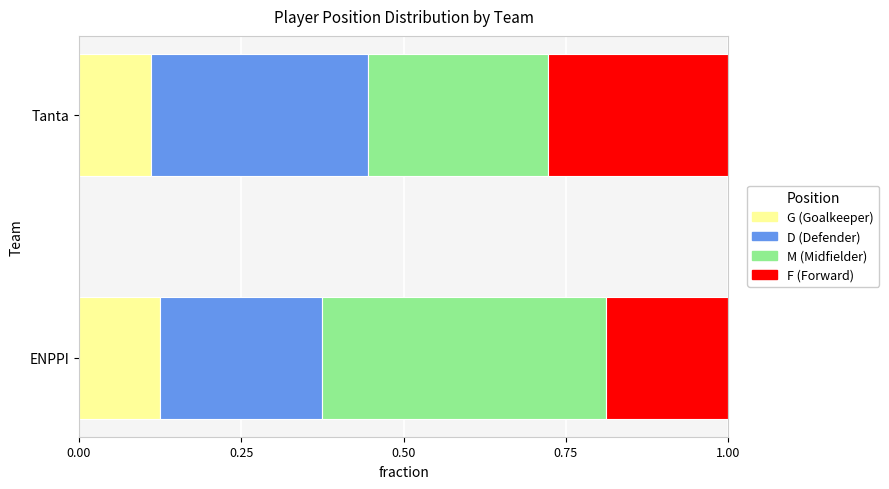

What is the total value across all series at ENPPI?

1.0